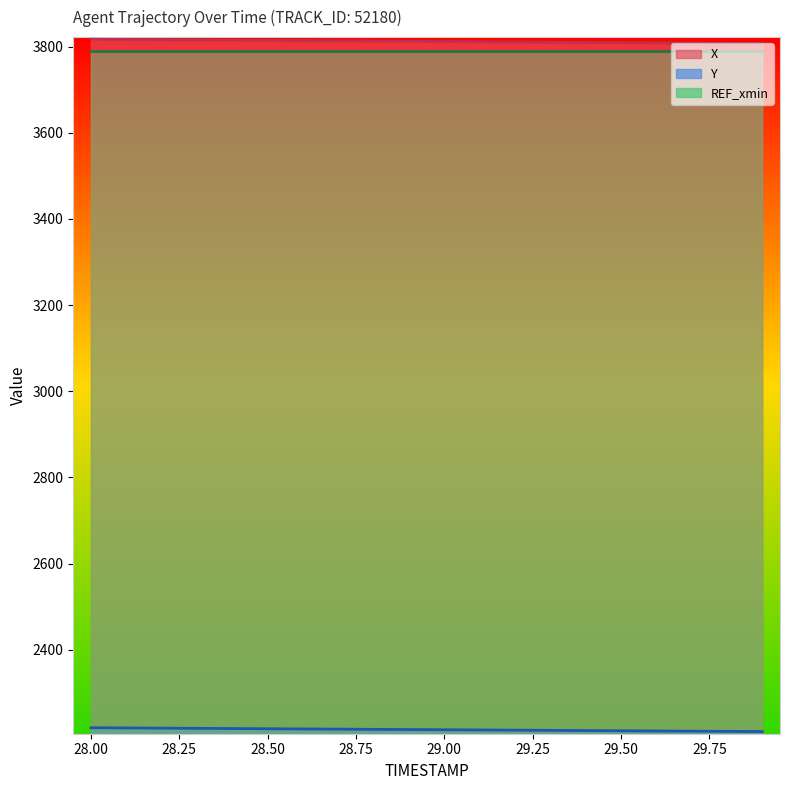

True or false: X and Y intersect in this chart.

False